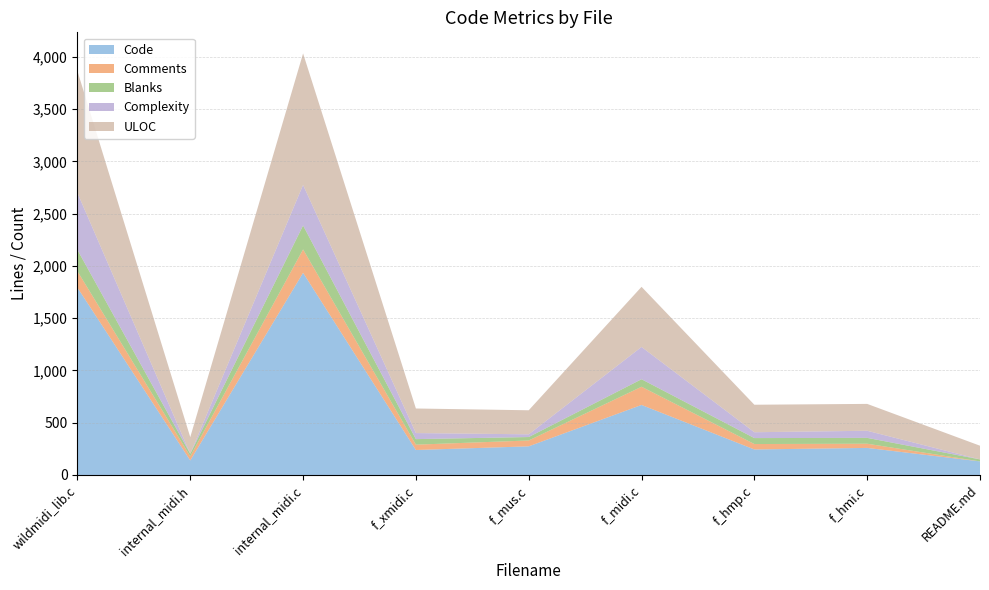

Reading left to right, transcribe all the data shown in this chart.

Code: wildmidi_lib.c=1792	internal_midi.h=139	internal_midi.c=1934	f_xmidi.c=239	f_mus.c=274	f_midi.c=670	f_hmp.c=244	f_hmi.c=259	README.md=130
Comments: wildmidi_lib.c=157	internal_midi.h=39	internal_midi.c=224	f_xmidi.c=51	f_mus.c=56	f_midi.c=174	f_hmp.c=52	f_hmi.c=40	README.md=0
Blanks: wildmidi_lib.c=204	internal_midi.h=25	internal_midi.c=229	f_xmidi.c=53	f_mus.c=33	f_midi.c=72	f_hmp.c=57	f_hmi.c=56	README.md=19
Complexity: wildmidi_lib.c=545	internal_midi.h=0	internal_midi.c=388	f_xmidi.c=58	f_mus.c=26	f_midi.c=309	f_hmp.c=56	f_hmi.c=68	README.md=0
ULOC: wildmidi_lib.c=1166	internal_midi.h=159	internal_midi.c=1258	f_xmidi.c=235	f_mus.c=230	f_midi.c=575	f_hmp.c=263	f_hmi.c=257	README.md=131